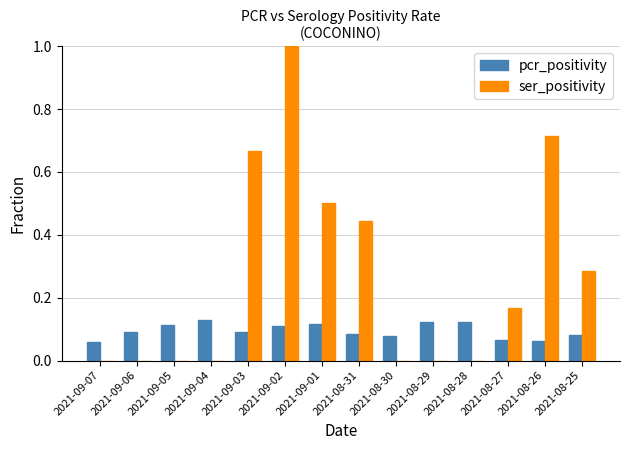

What is the sum of the ser_positivity values at 2021-09-02 and 2021-09-01?

1.5